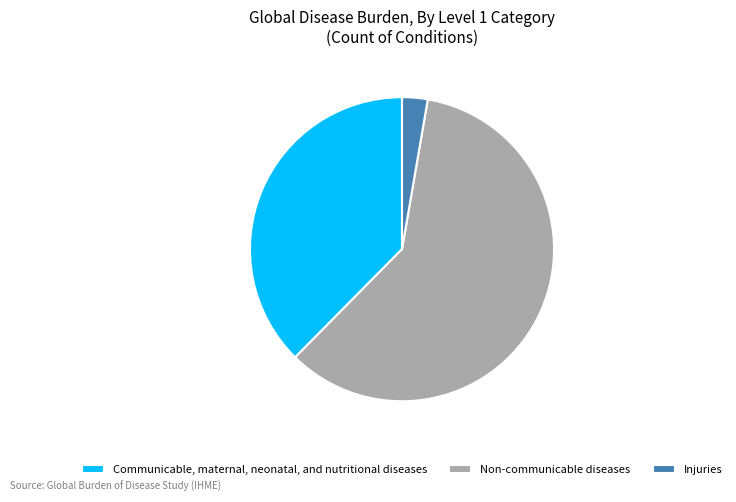

Which category has the smallest portion of the pie?

Injuries